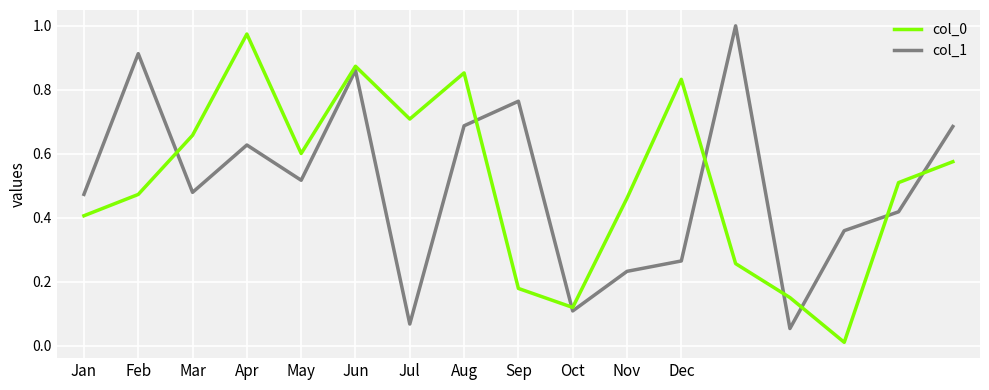

How many lines are shown in the chart?

2